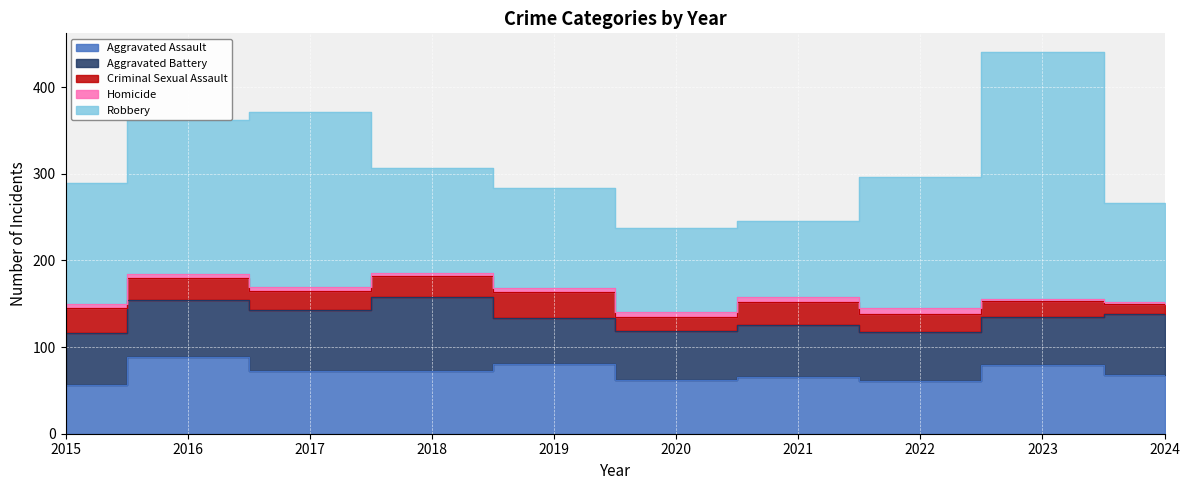

How many interior local valleys does the Criminal Sexual Assault series have?

2